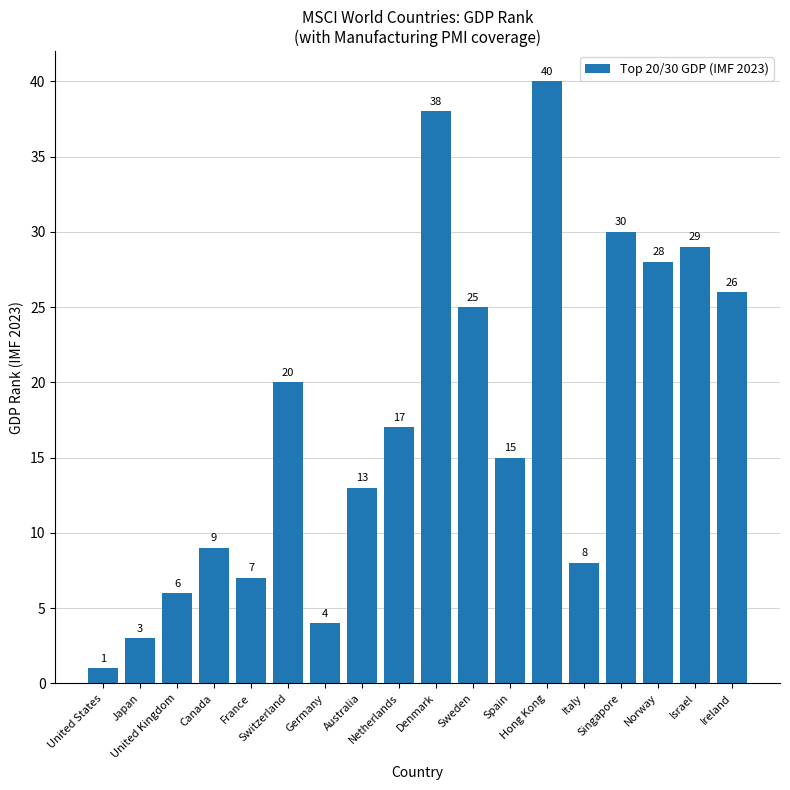

What is the approximate value at Ireland, to the nearest 10?

30